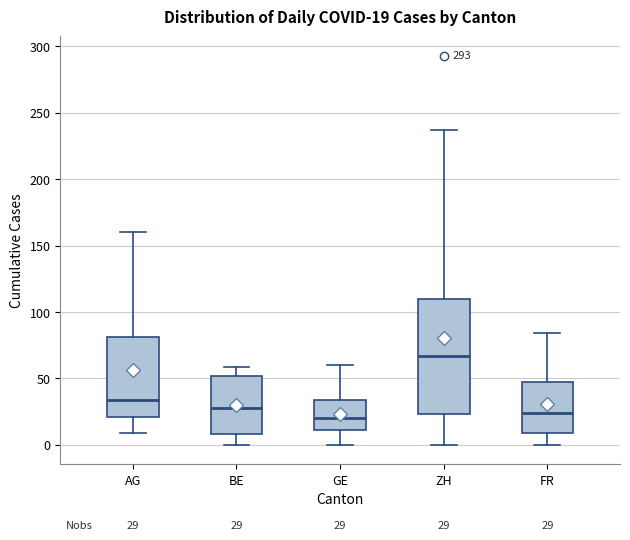

Which box is the tallest, from its lower edge to its upper edge?

ZH